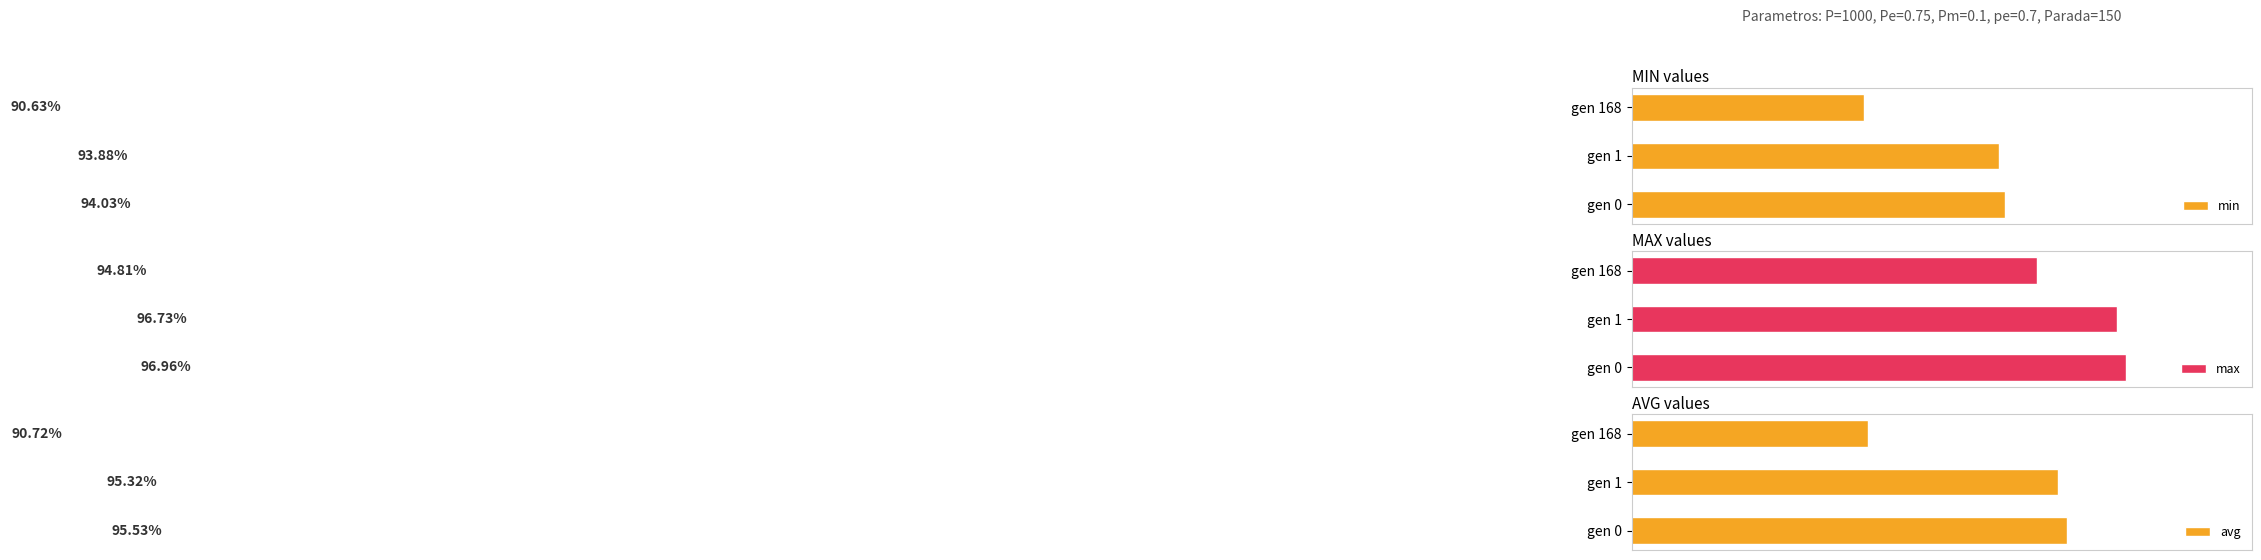

How many bars are there in each group?

3